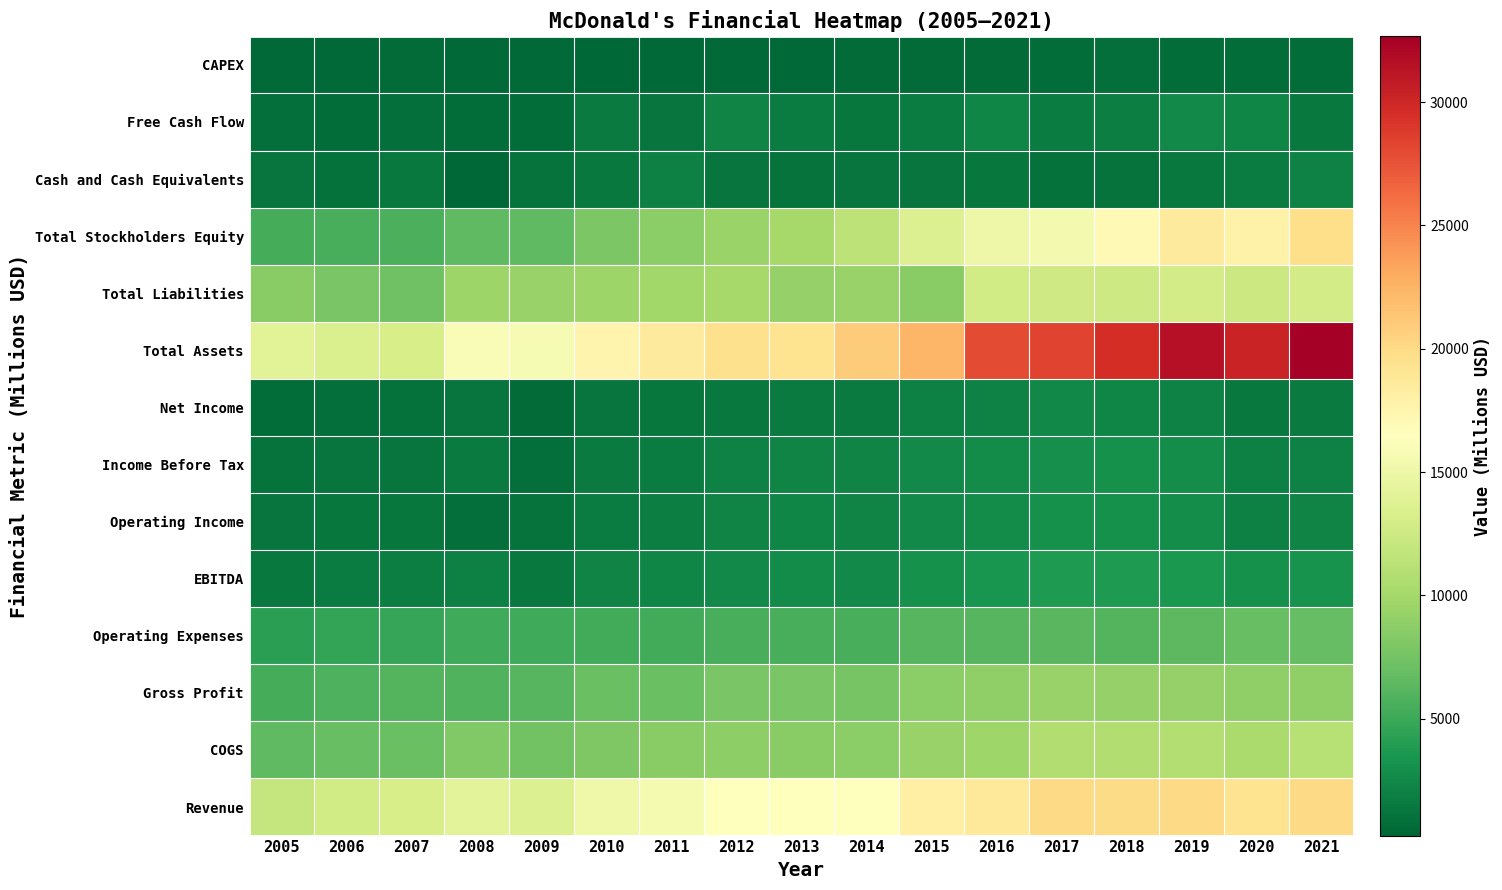

At which category is the sum across all series the highest?

2021